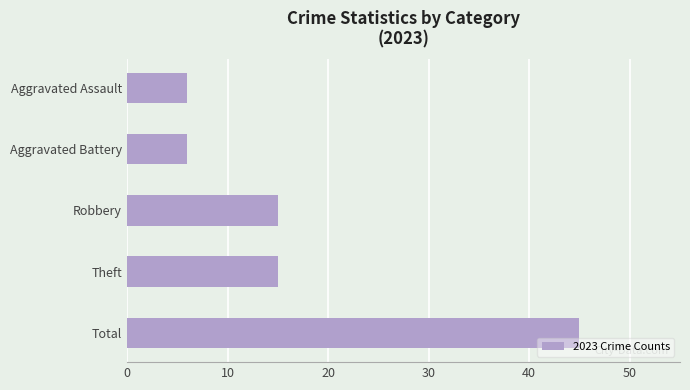

Between Aggravated Battery and Robbery, which is larger?

Robbery